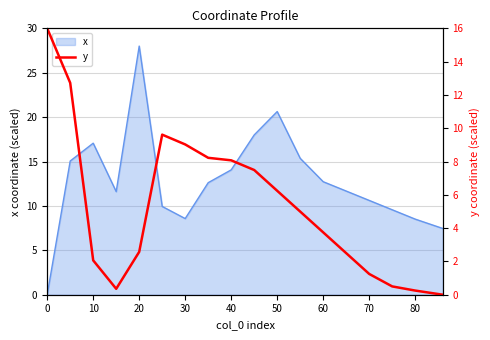

How many positive values are there?

17